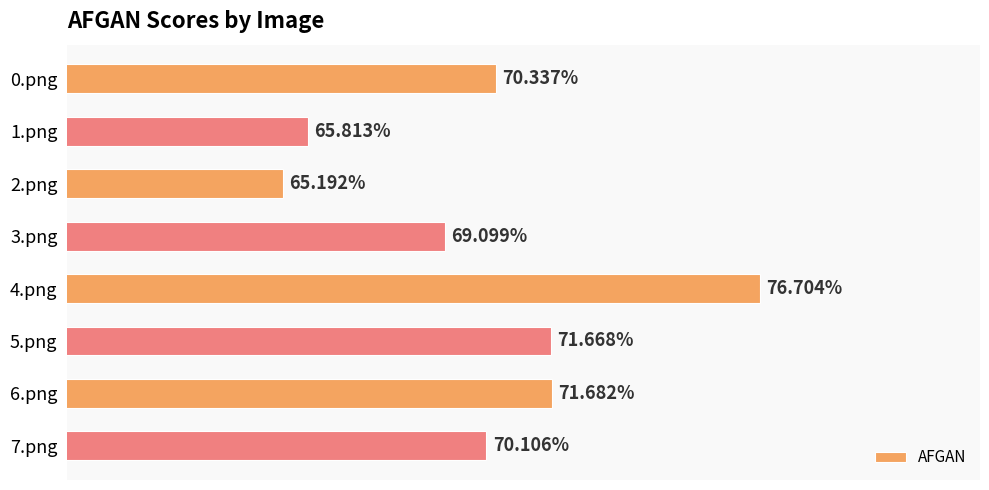

Rank the categories by value from highest to lowest.

4.png, 6.png, 5.png, 0.png, 7.png, 3.png, 1.png, 2.png